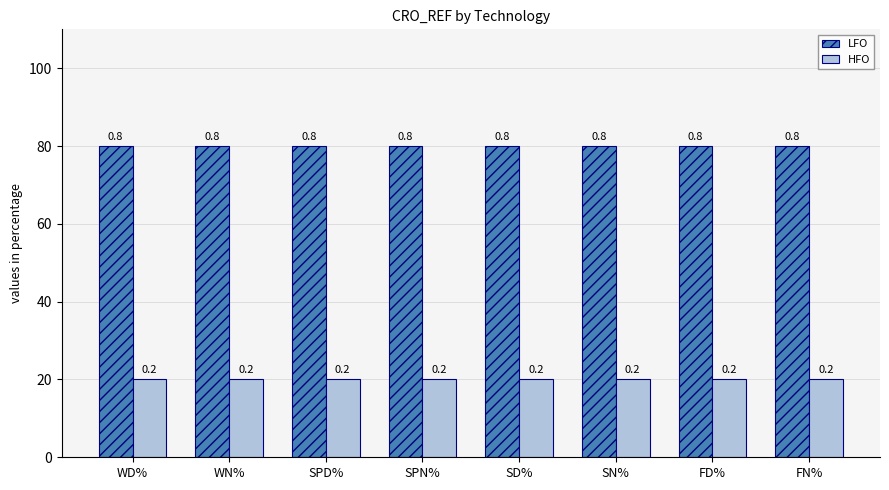

Does the chart contain stacked bars?

No